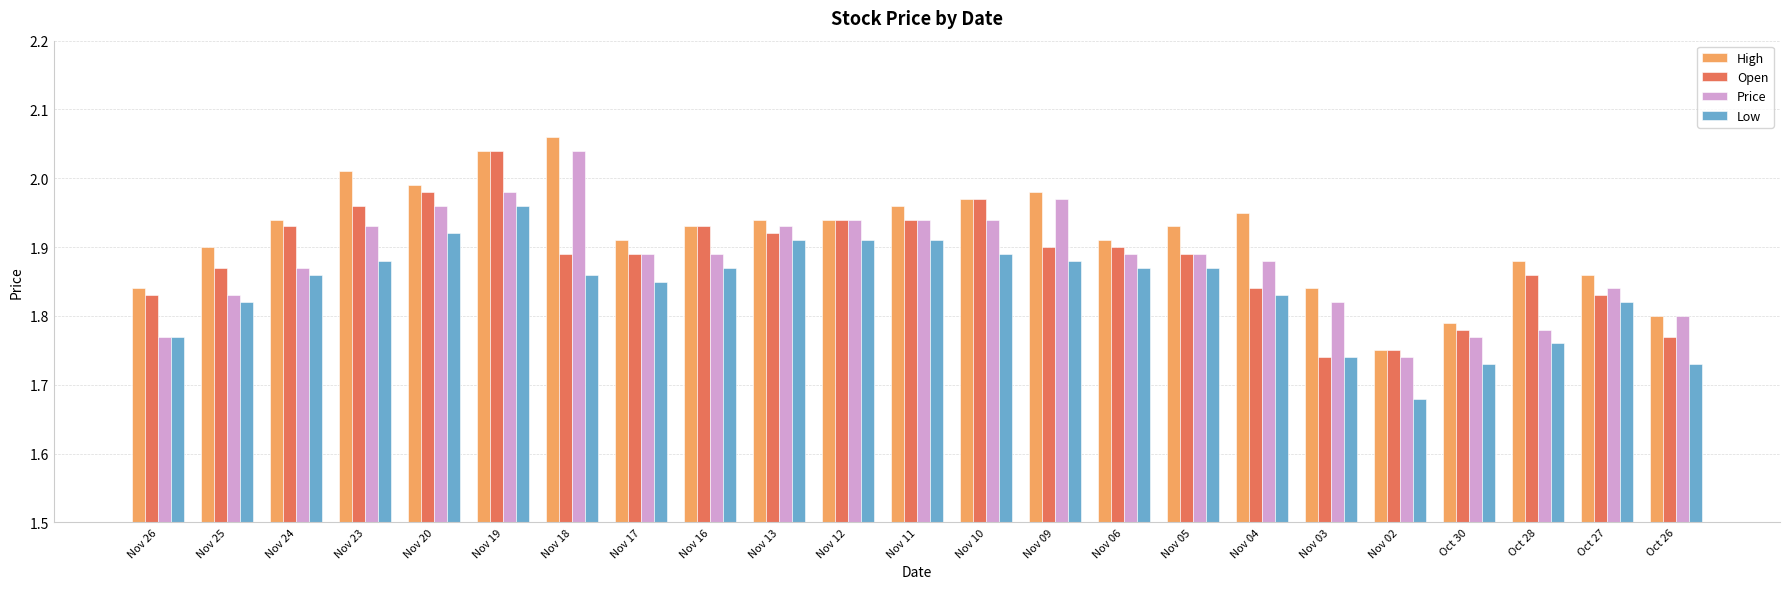

At how many categories does at least one series exceed 1?

23